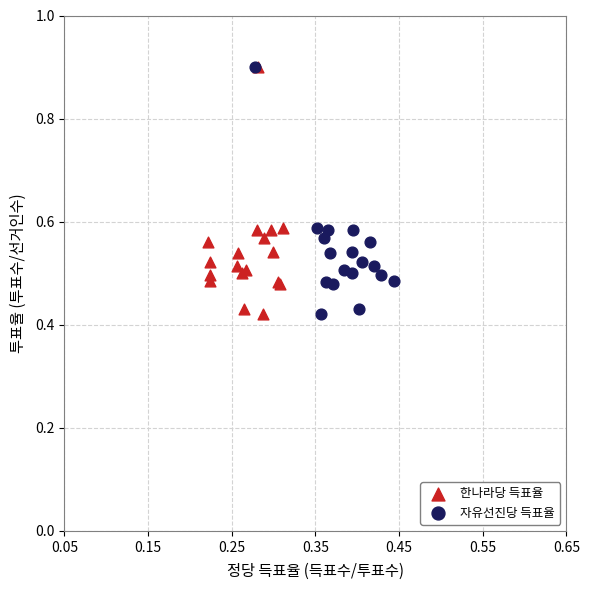

What are all the series names shown in the legend?

한나라당 득표율, 자유선진당 득표율